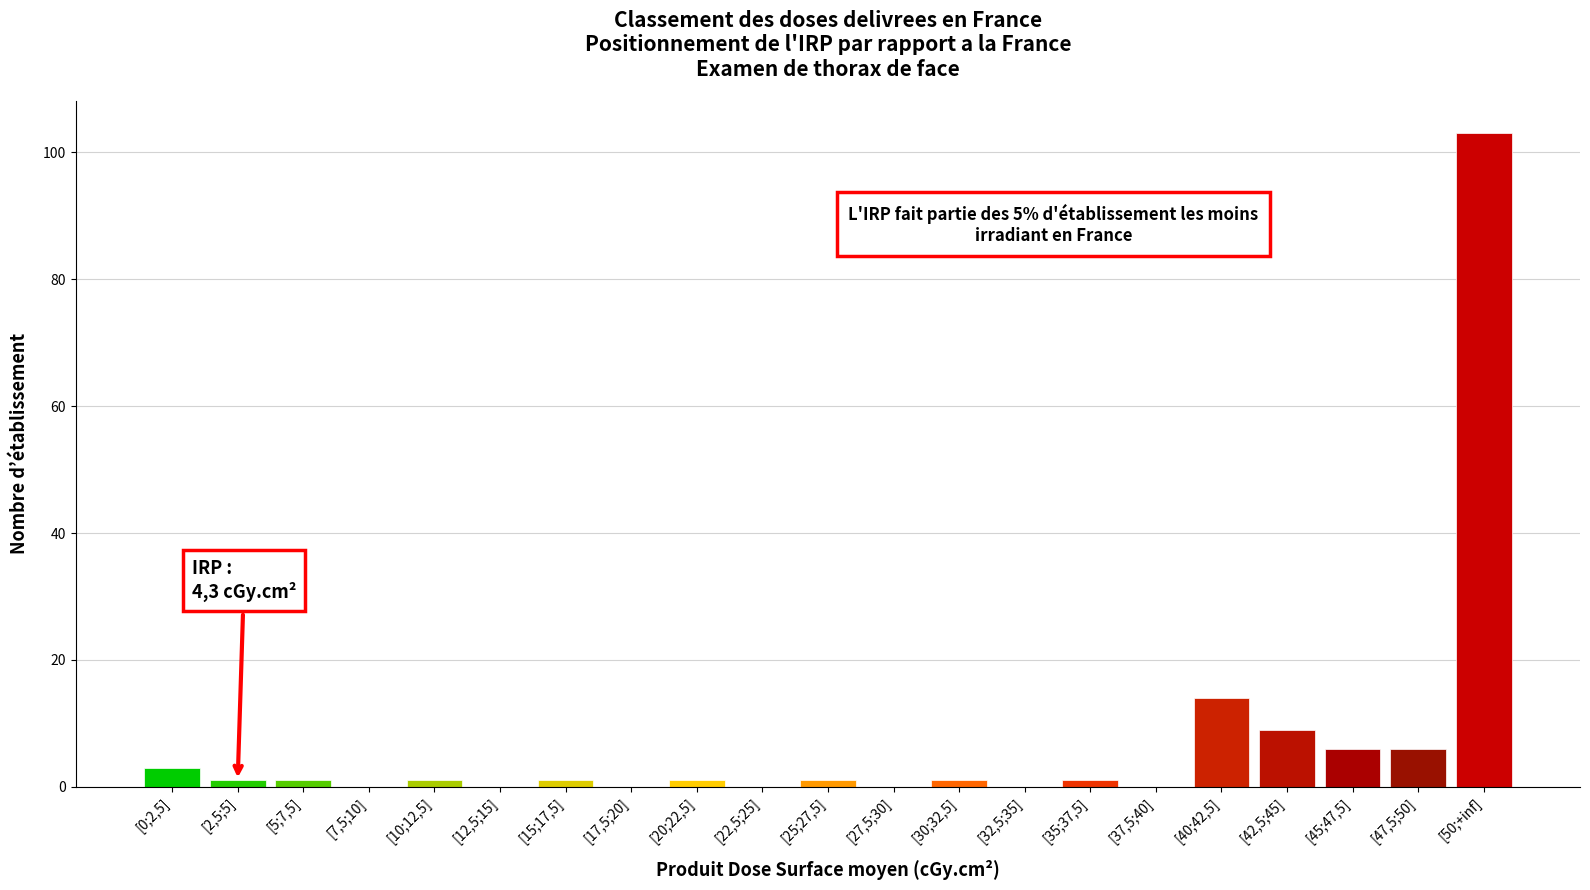

What is the maximum value shown in the chart?

103